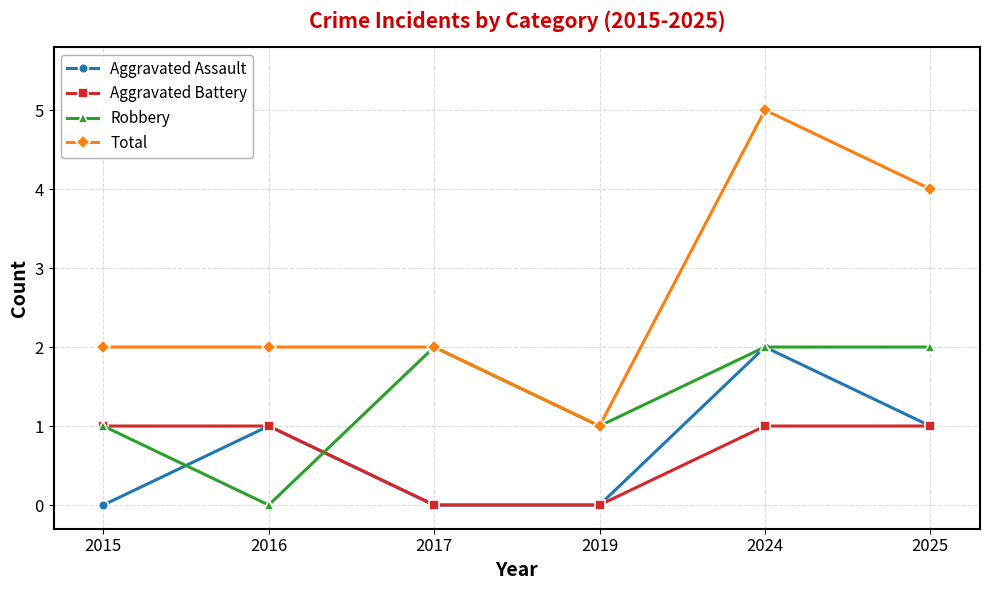

What are all the series names shown in the legend?

Aggravated Assault, Aggravated Battery, Robbery, Total